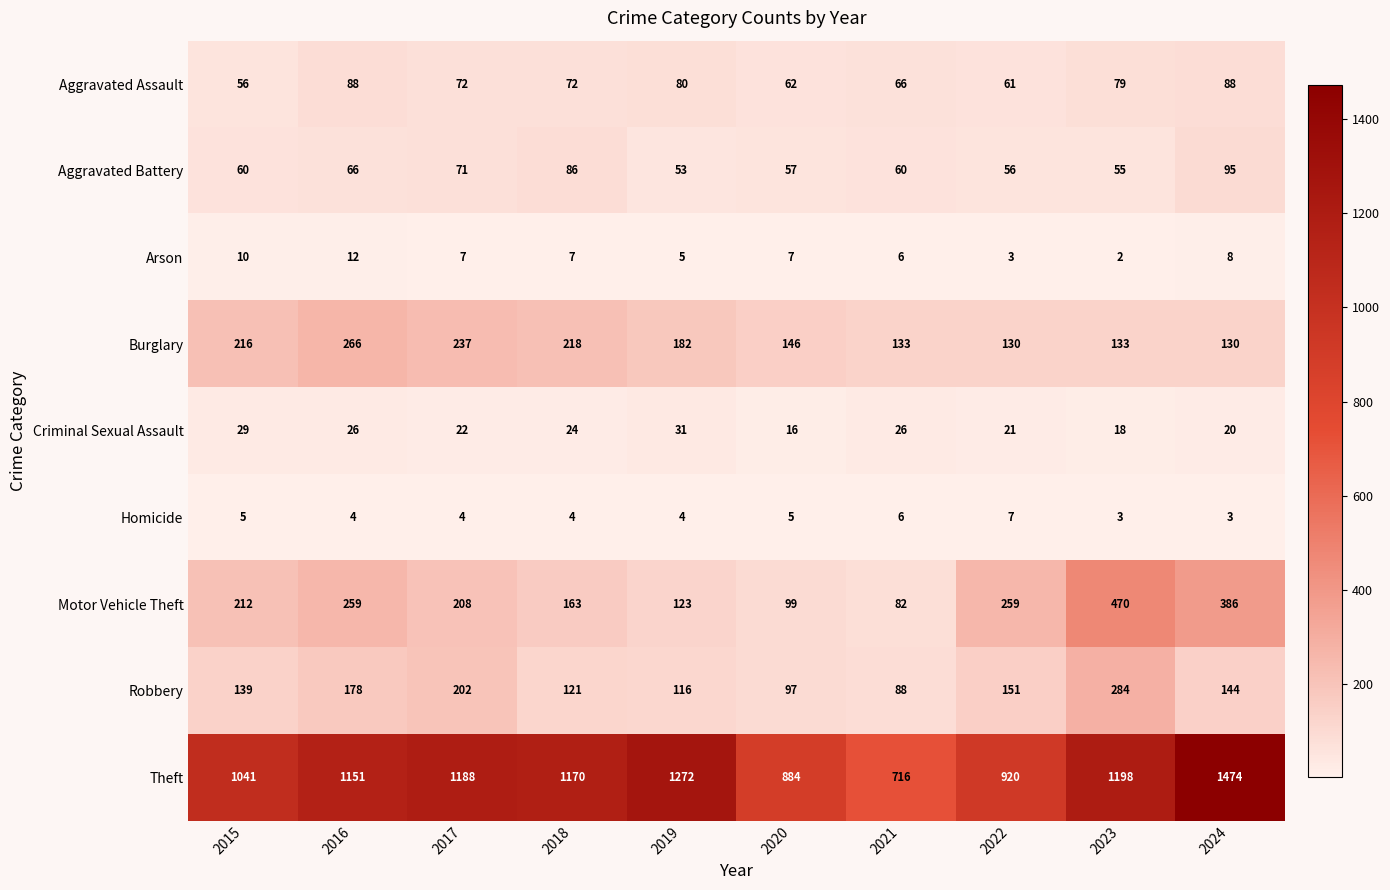

List the series in order of their peak value, lowest first.

Homicide, Arson, Criminal Sexual Assault, Aggravated Assault, Aggravated Battery, Burglary, Robbery, Motor Vehicle Theft, Theft